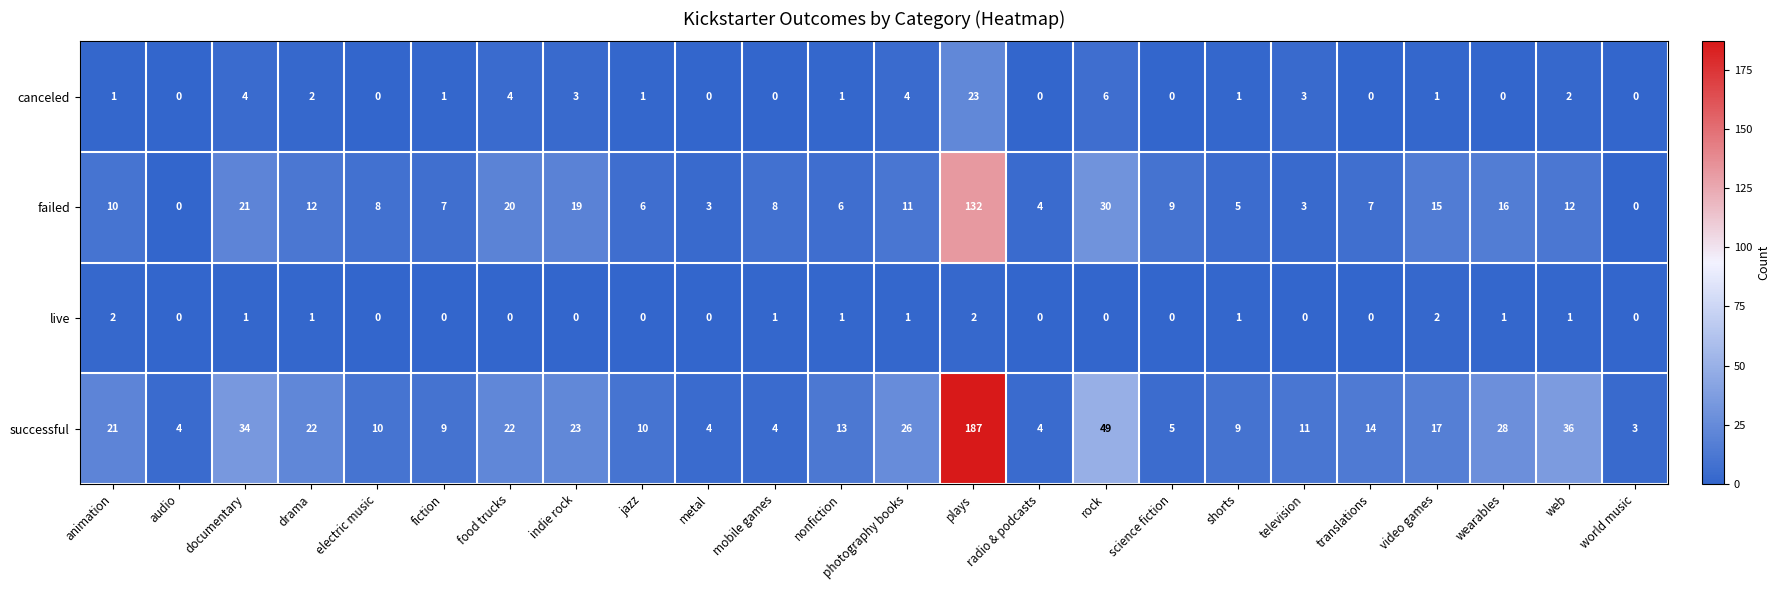

Which series has the widest spread of values?

successful